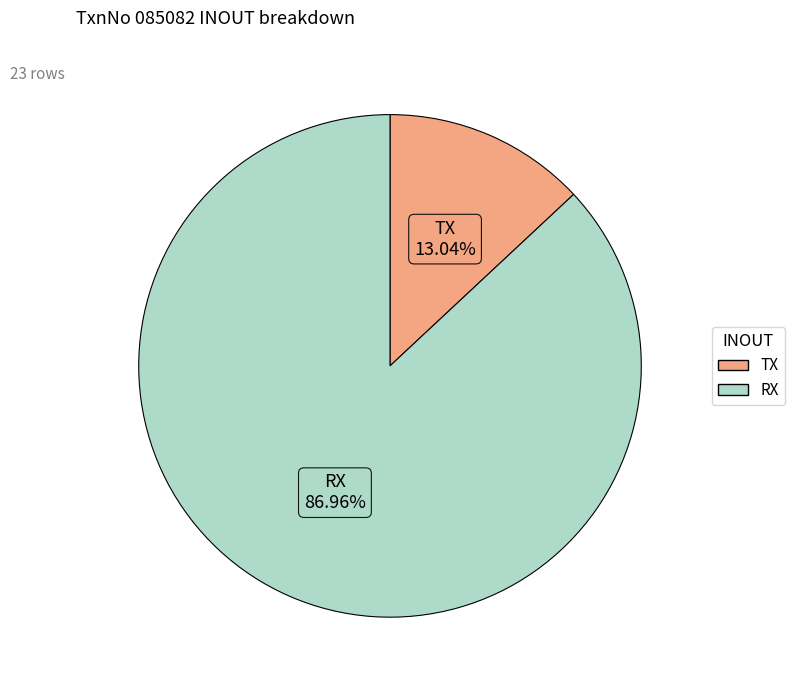

To the nearest percent, what is the combined percentage of TX and RX?

100%